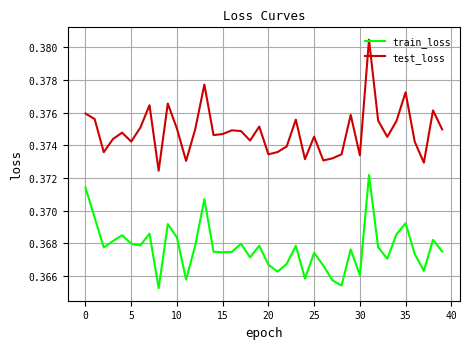

List the series in order of their overall mean, highest first.

test_loss, train_loss